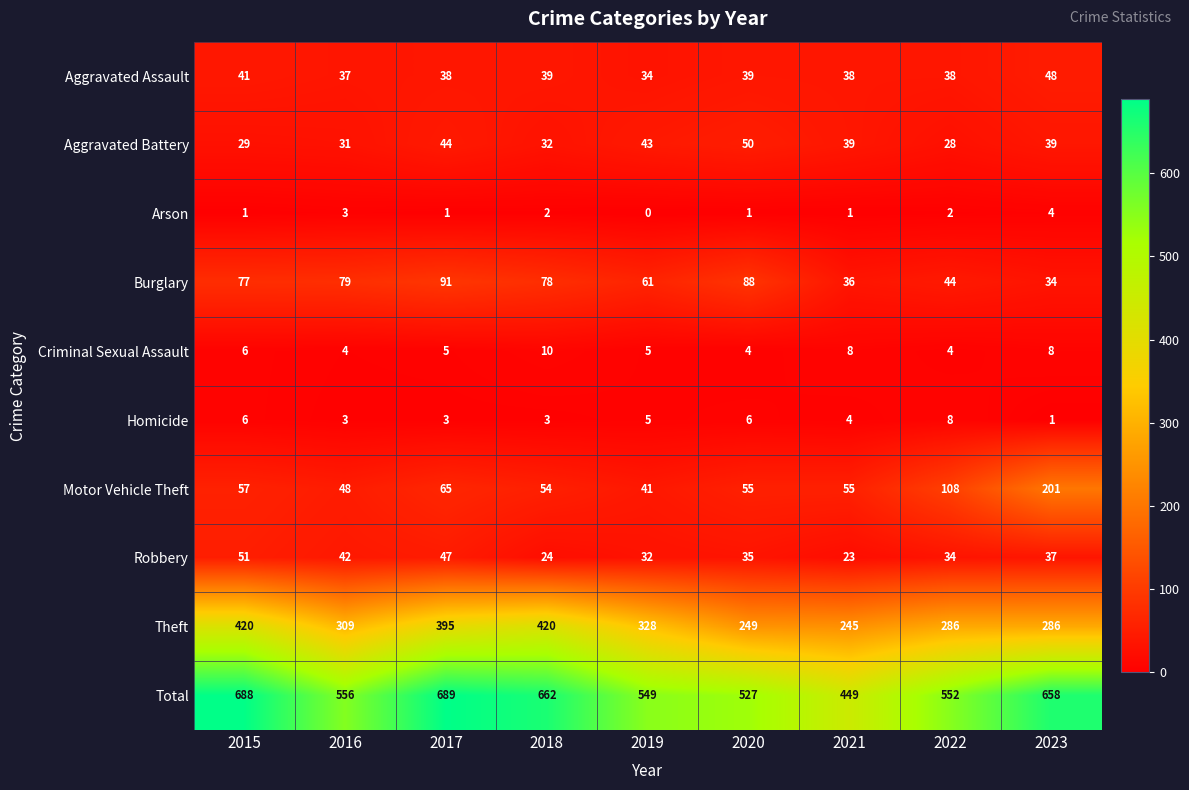

Which series changed the most between 2018 and 2022?

Theft